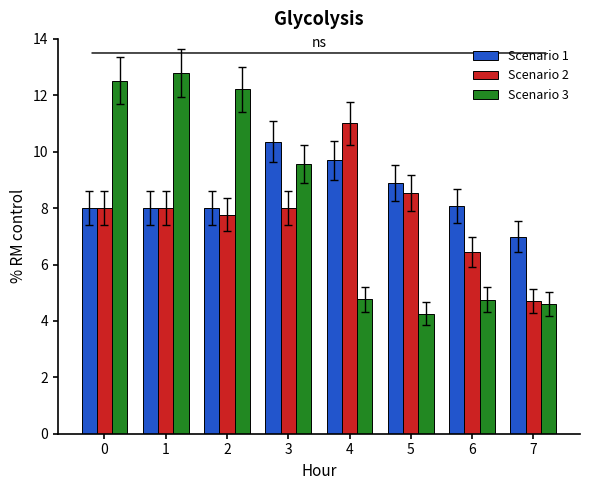

Which label corresponds to the largest value in the chart?

1